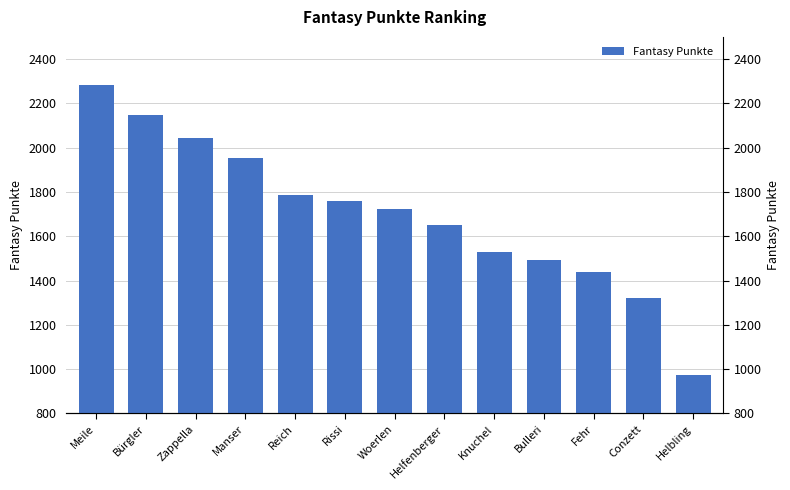

Are the bars grouped side by side (vs. stacked)?

No